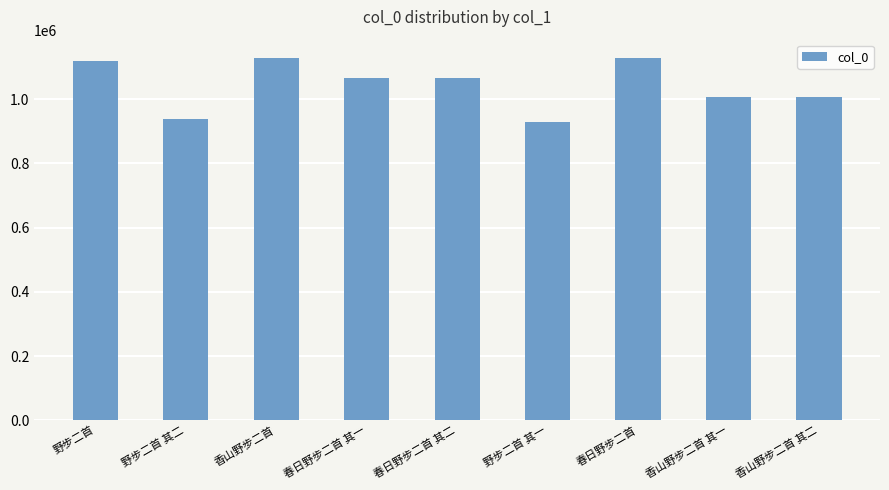

What is the difference between the maximum and minimum values?

198552